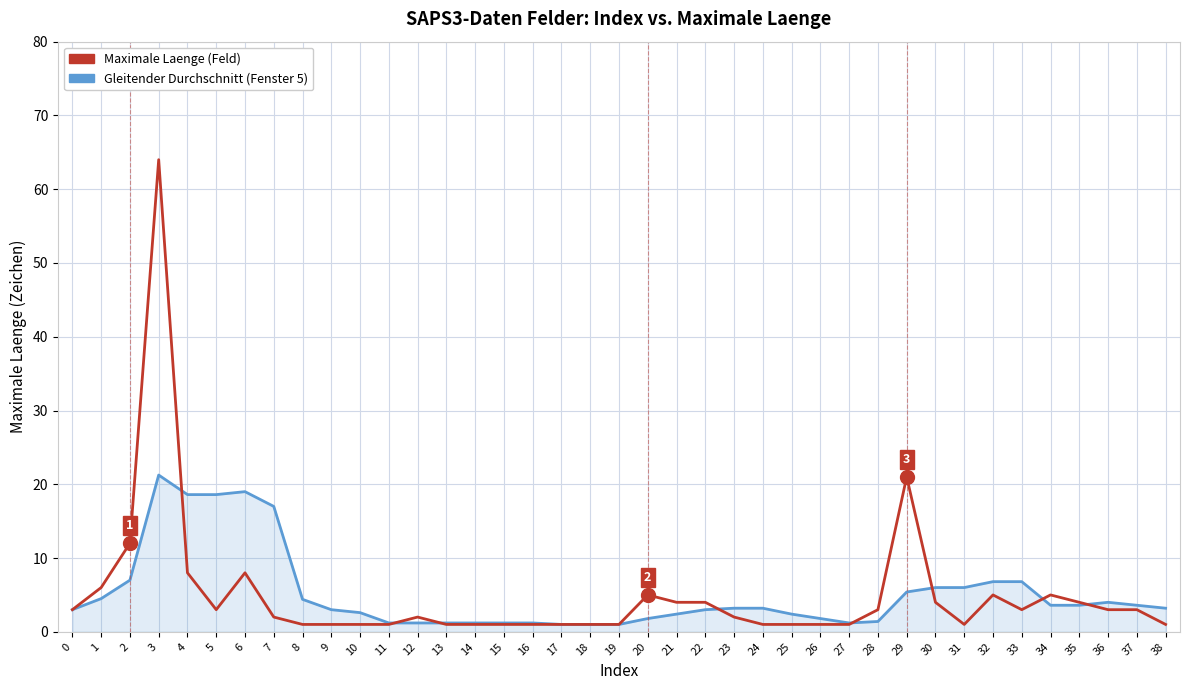

What is the maximum value shown in the chart?

64.0